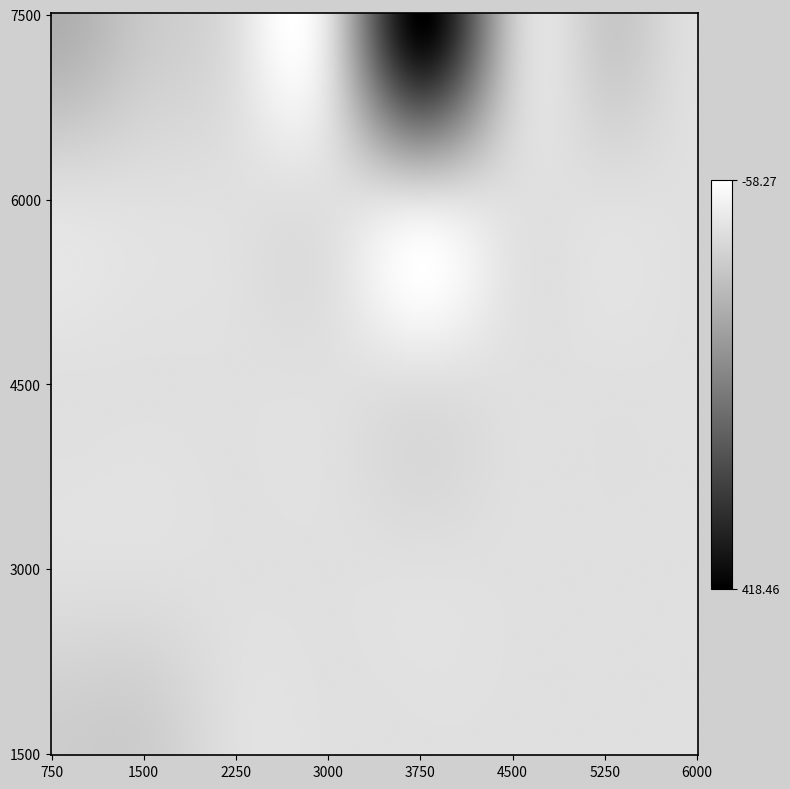

How many distinct data groups are displayed?

5